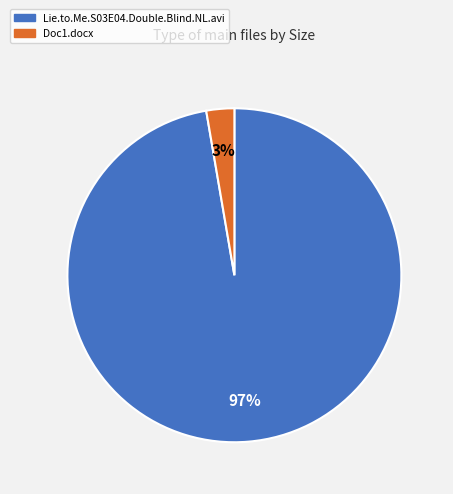

How many segments does this pie chart have?

2